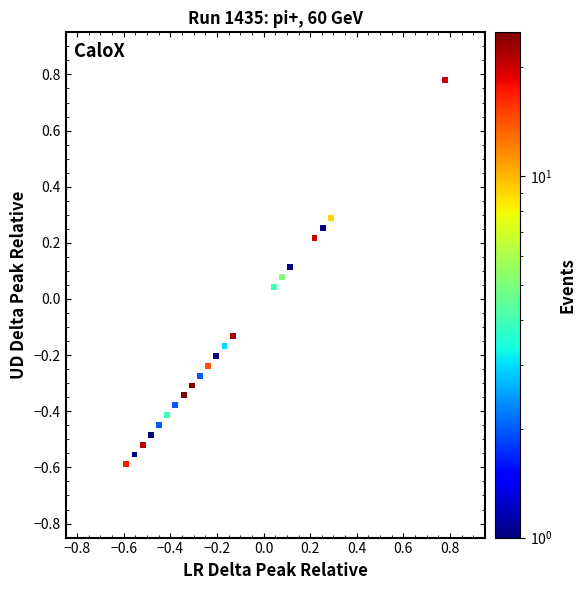

What is the range of X values (max minus min)?

1.4